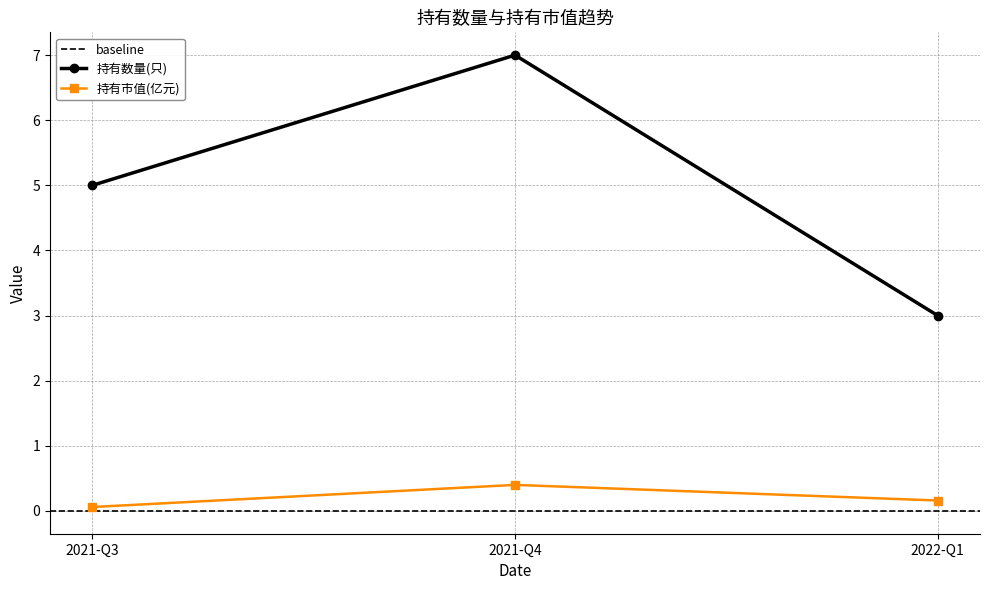

Between 2021-Q3 and 2021-Q4, which series saw the biggest shift?

持有数量(只)